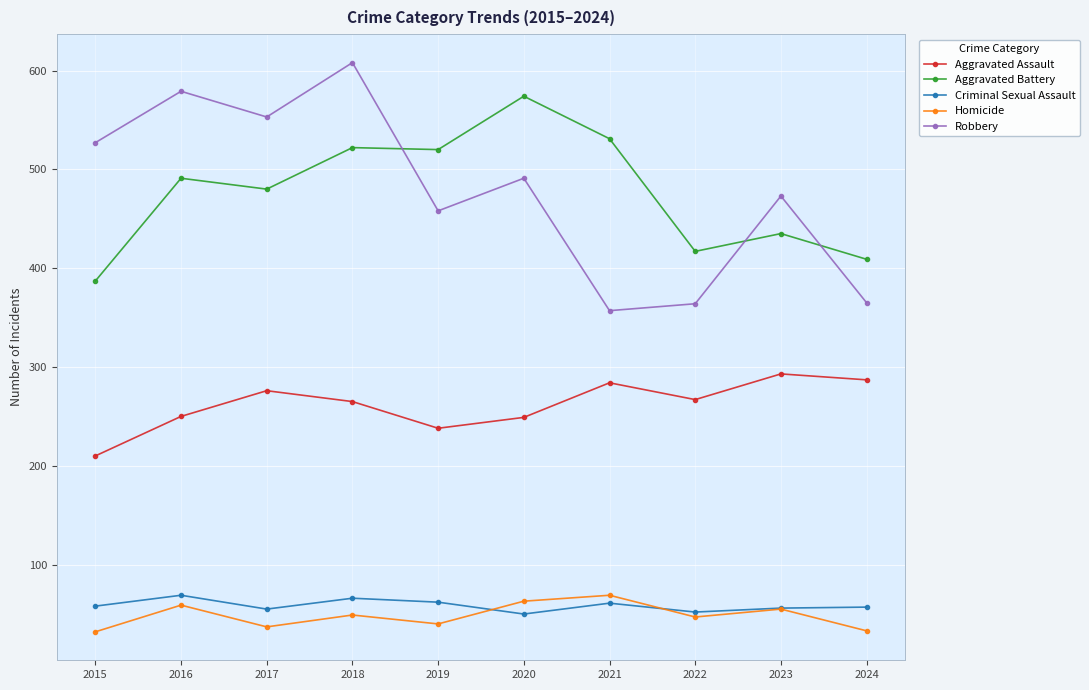

What is the maximum value shown in the chart?

608